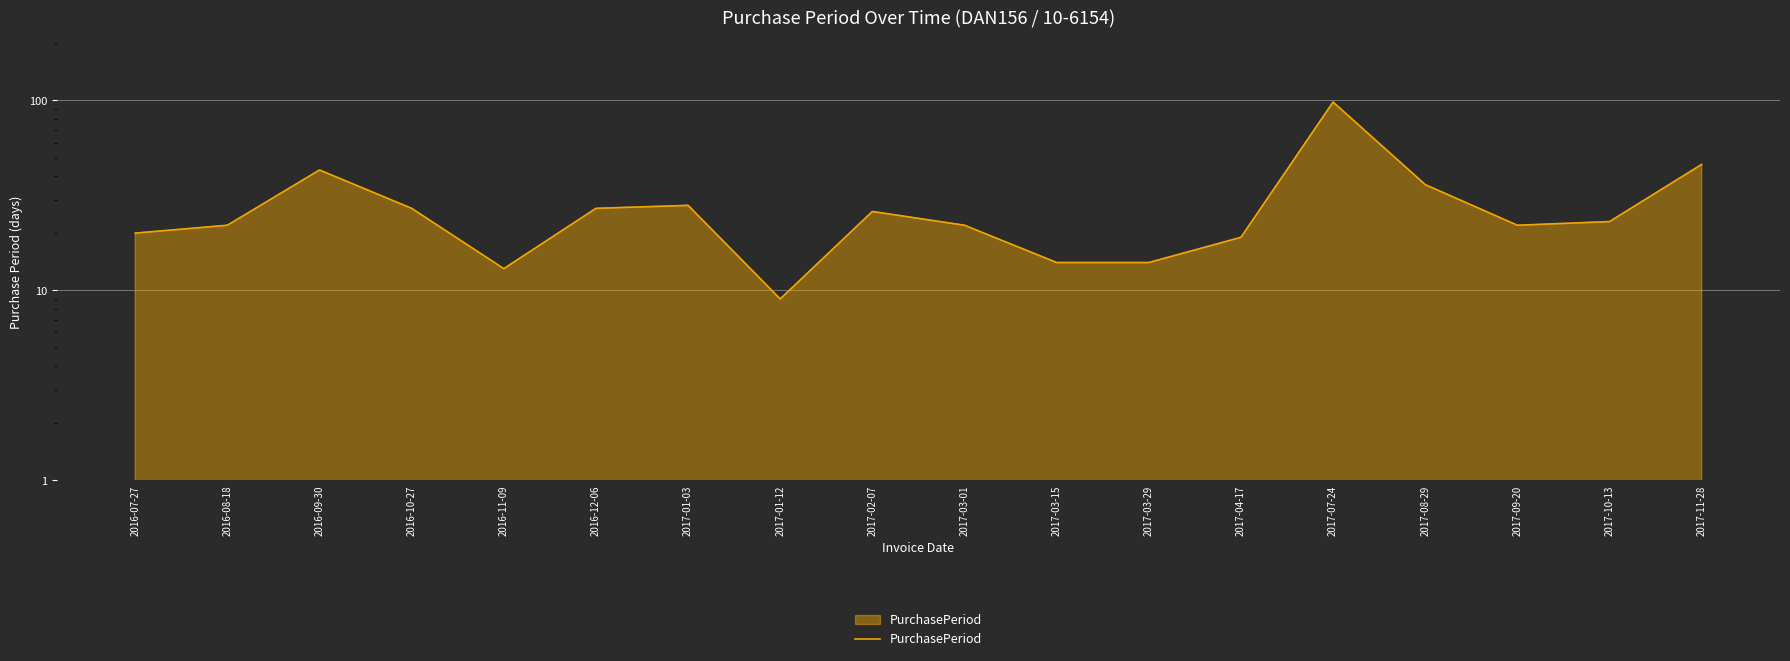

True or false: there are more than 2 points higher than both neighbors.

True